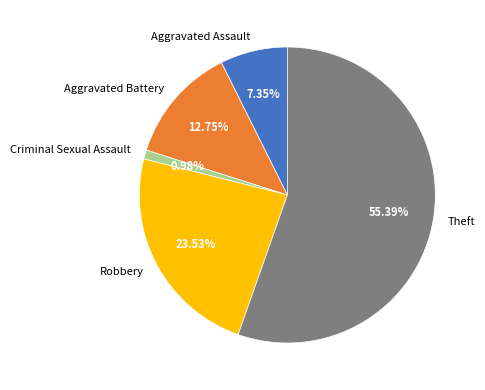

What percentage is NOT represented by Criminal Sexual Assault?

99.0%